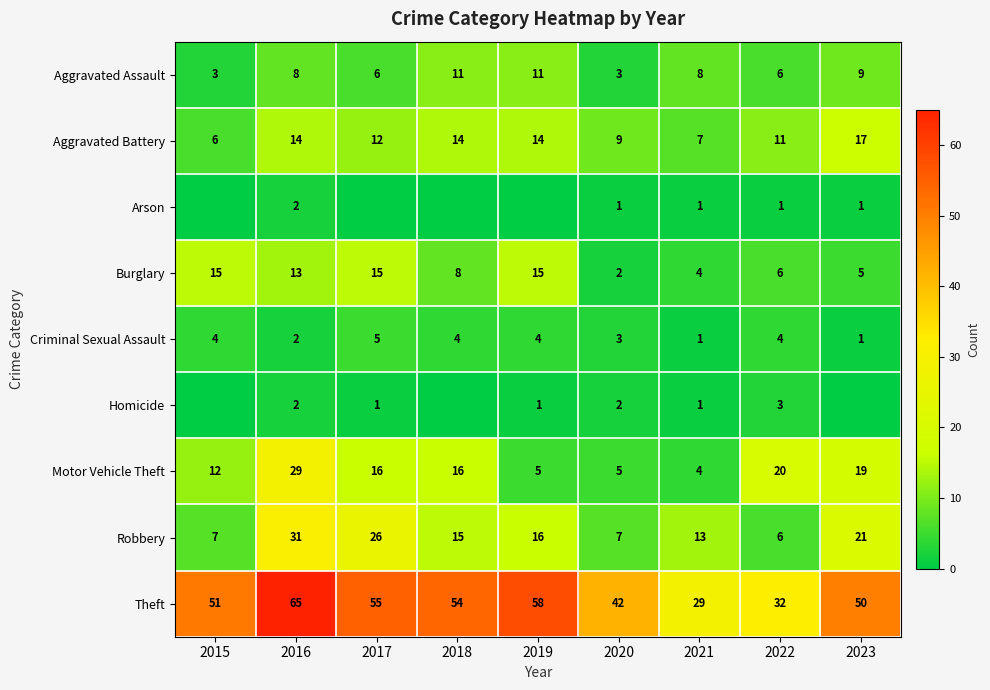

What is the sum of all Aggravated Assault values?

65